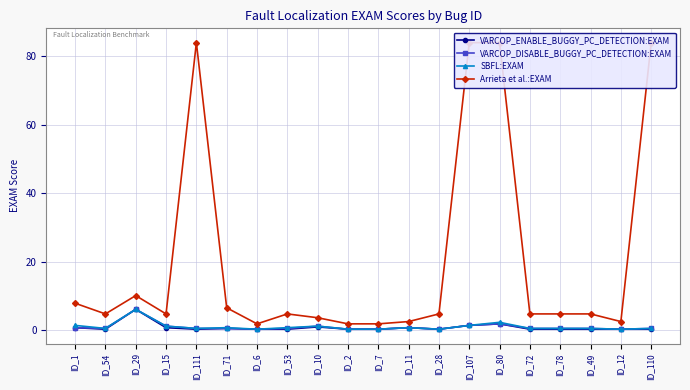

At ID_78, list the series in order from largest to smallest.

Arrieta et al.:EXAM, VARCOP_DISABLE_BUGGY_PC_DETECTION:EXAM, SBFL:EXAM, VARCOP_ENABLE_BUGGY_PC_DETECTION:EXAM